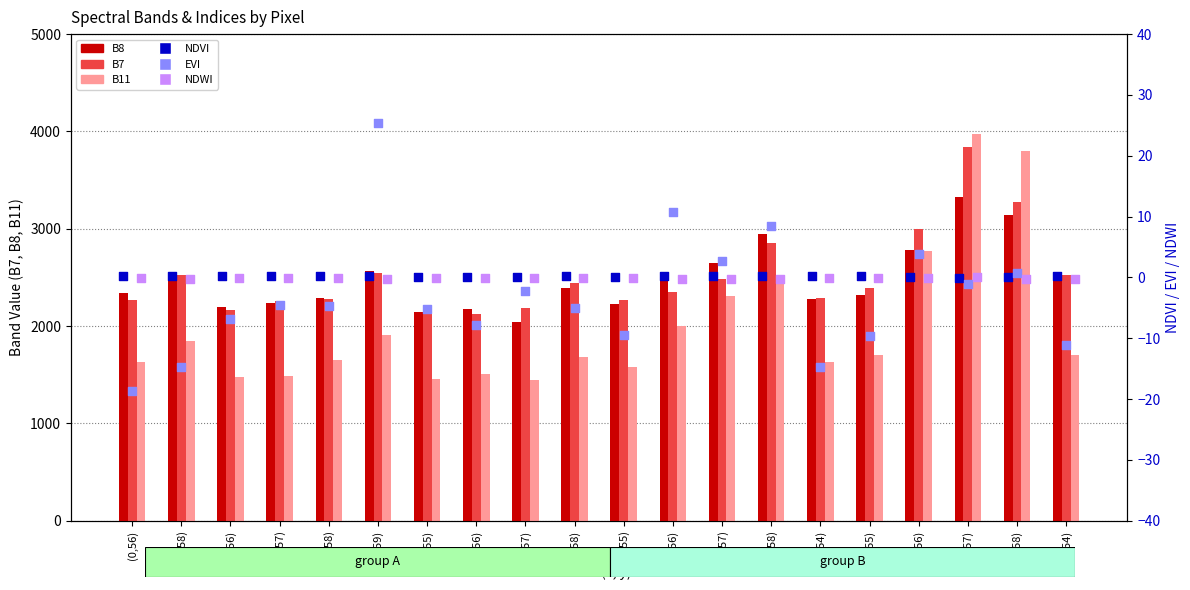

Which series contains the lowest Y value?

EVI